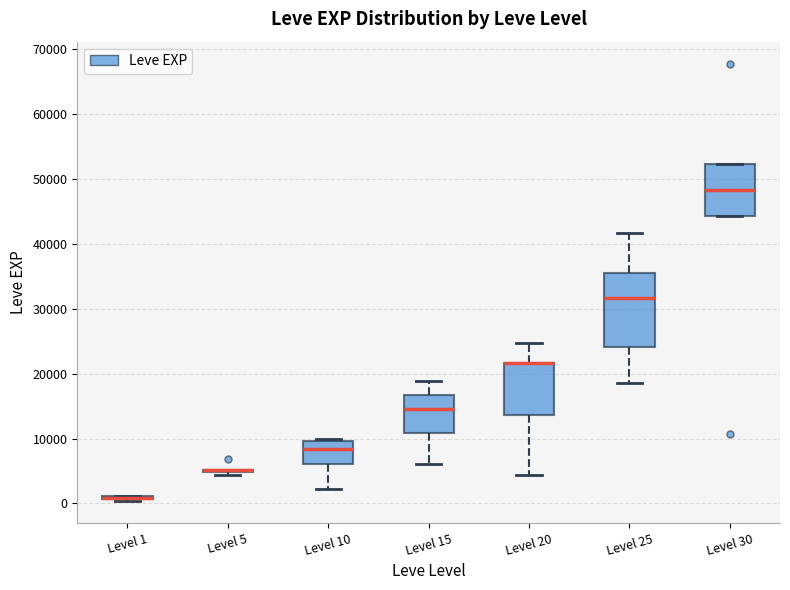

Reading left to right, transcribe this box plot: for each box, give where its median line is, the range the box spans, and where its two whiskers end, as read against the y-axis. The values are not printed on the chart, so give them approximately, as read against the axis.

Level 1: box collapsed to a line at 1000, whiskers 0 to 1000
Level 5: box collapsed to a line at 5000, whiskers 4000 to 5000
Level 10: median 8000, box 6000 to 10000, whiskers 2000 to 10000 (just above the box's upper edge)
Level 15: median 15000, box 11000 to 17000, whiskers 6000 to 19000
Level 20: median 22000 (drawn on the box's upper edge), box 14000 to 22000, whiskers 4000 to 25000
Level 25: median 32000, box 24000 to 35000, whiskers 18000 to 42000
Level 30: median 48000, box 44000 to 52000, whiskers 44000 to 52000